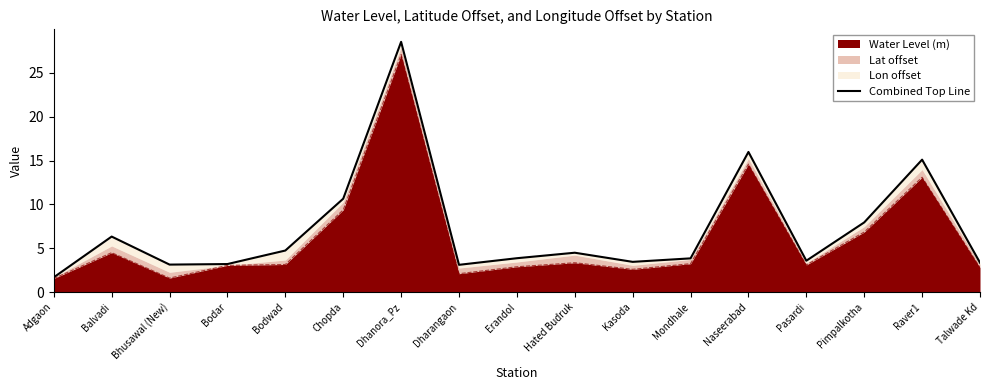

What is the ratio of the value at Balvadi to the value at Hated Budruk?

1.4